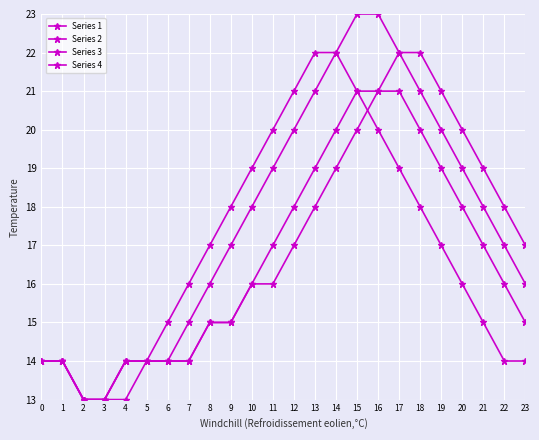

Which series changed the most between 0 and 19?

Series 4